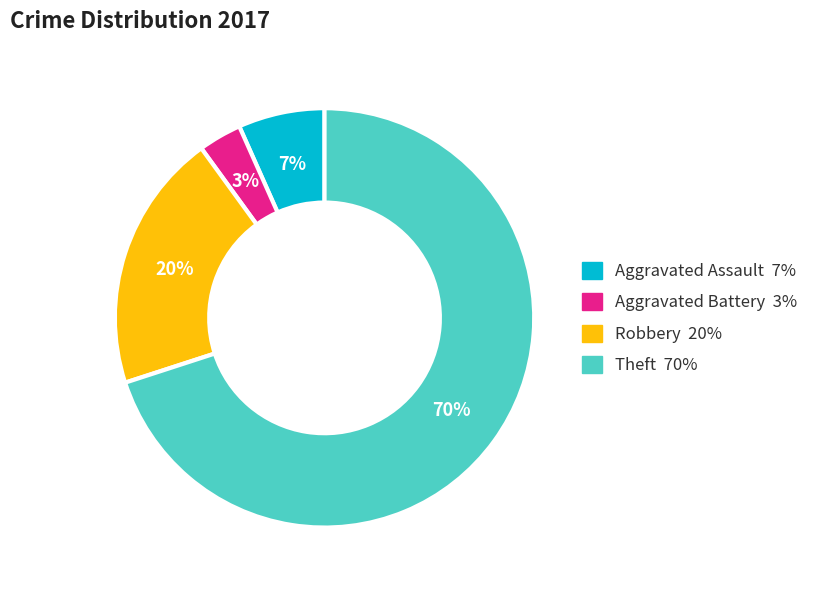

Do Aggravated Assault and Aggravated Battery together represent more than half of the pie?

No